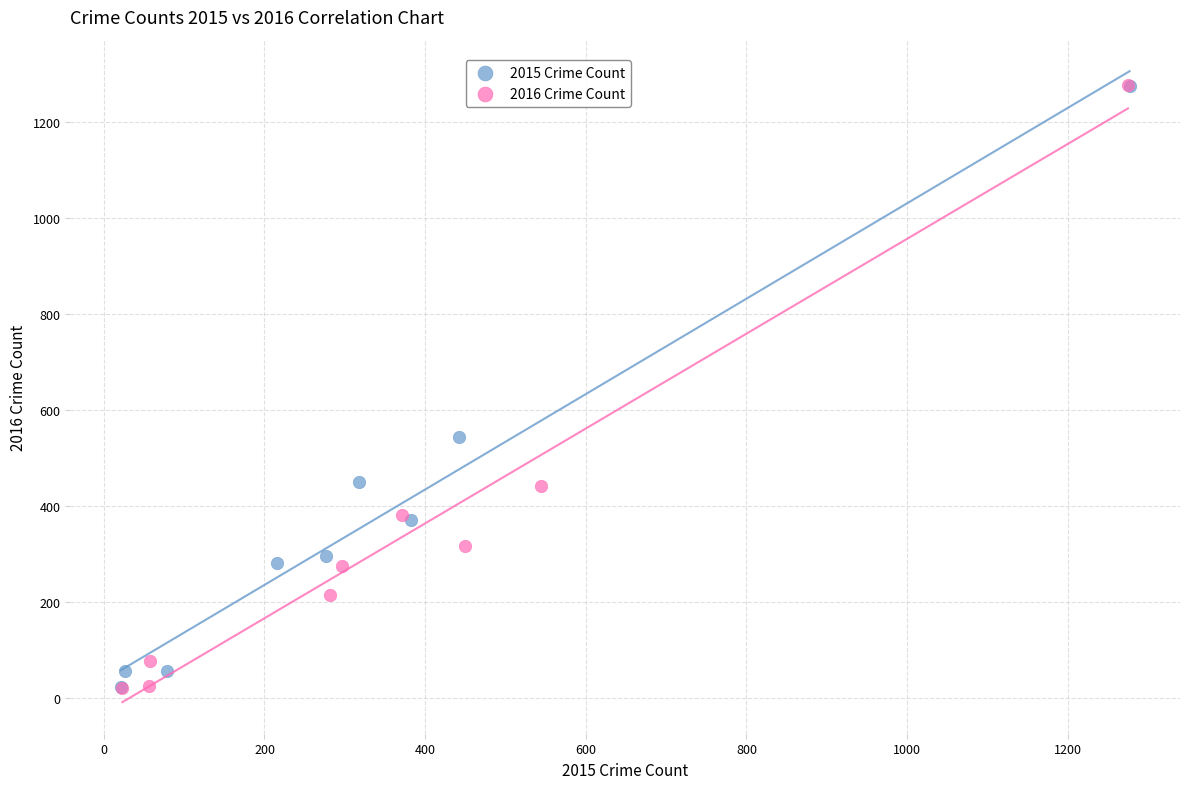

Which series has the largest Y range (max minus min)?

2016 Crime Count